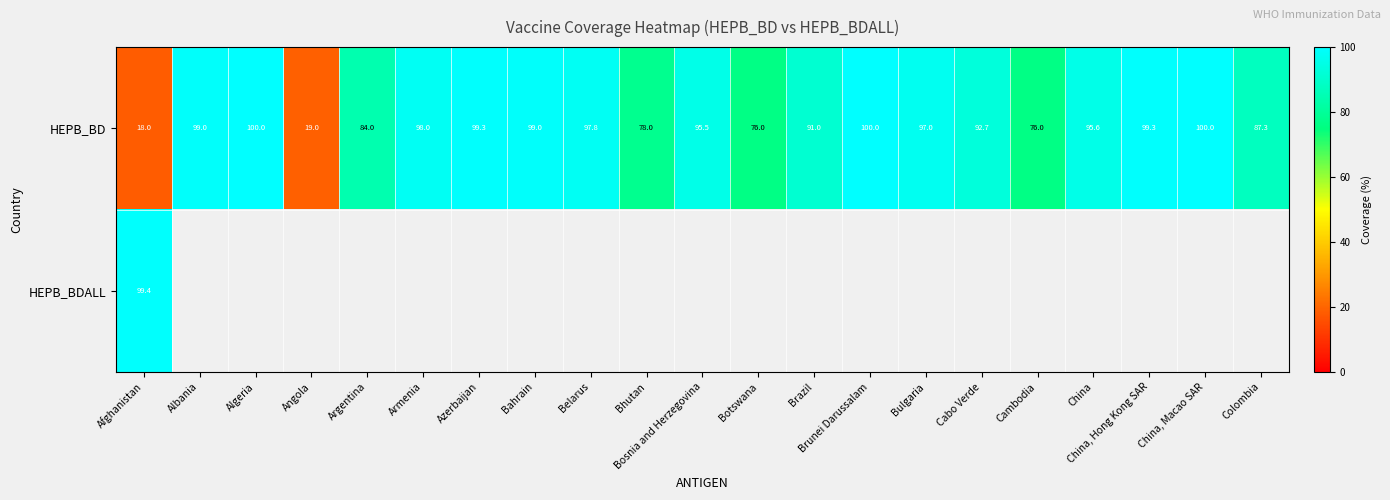

At which label does HEPB_BD first exceed 95?

Albania